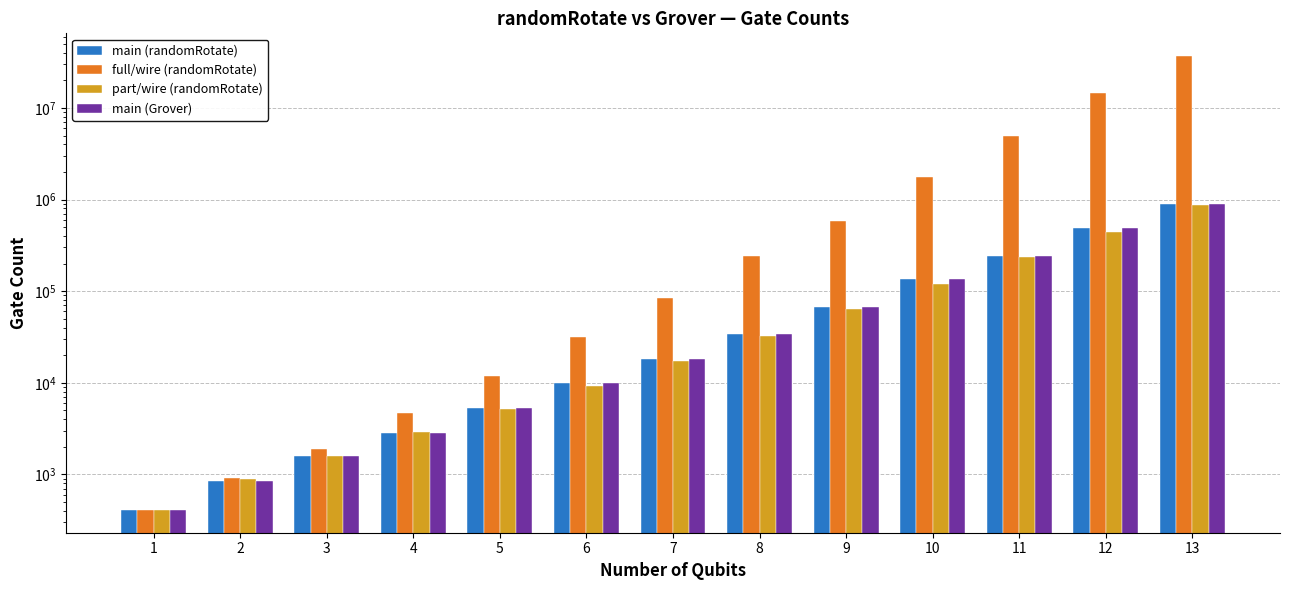

Which series has the largest total across all categories?

full/wire (randomRotate)